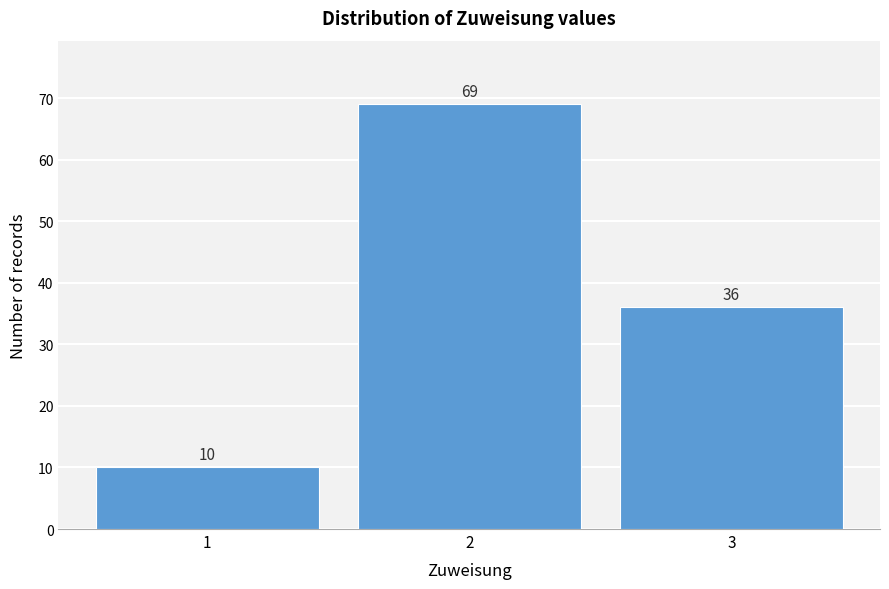

Reading left to right, list all the values displayed in this chart.

1=10	2=69	3=36